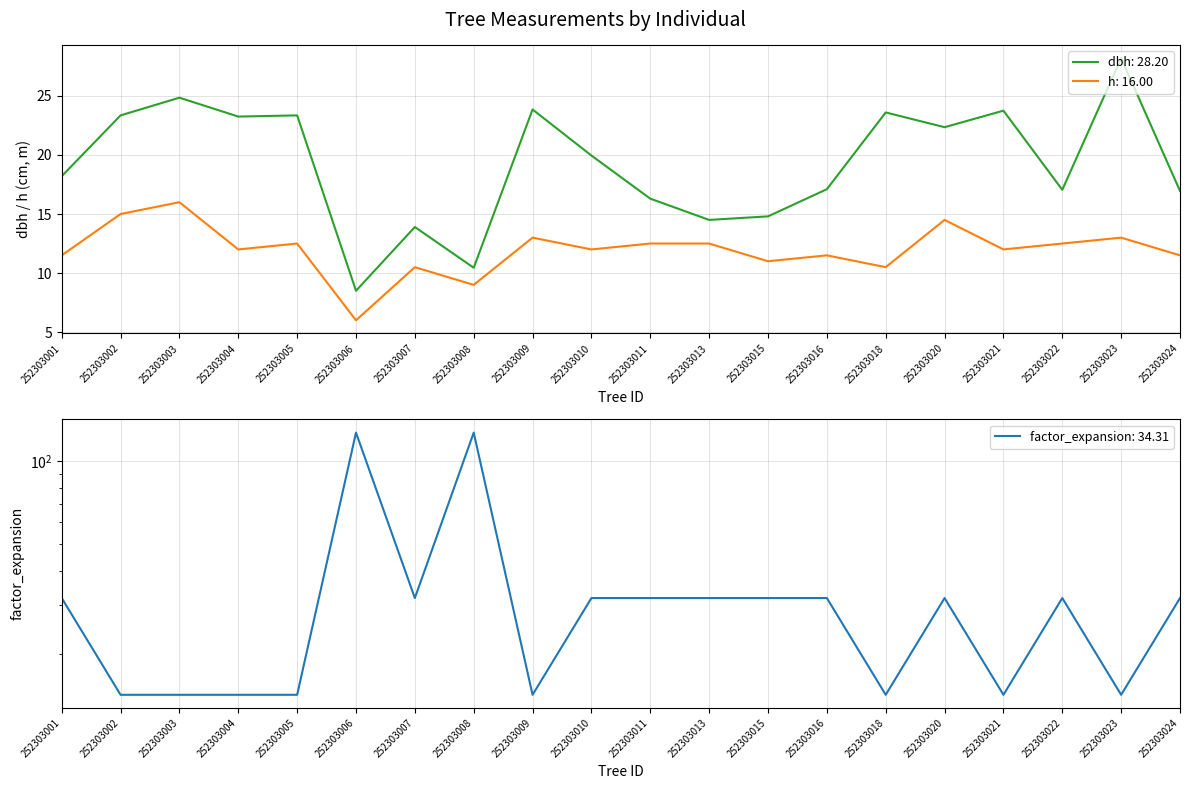

In h, how many points are lower than both neighbors (excluding endpoints)?

7